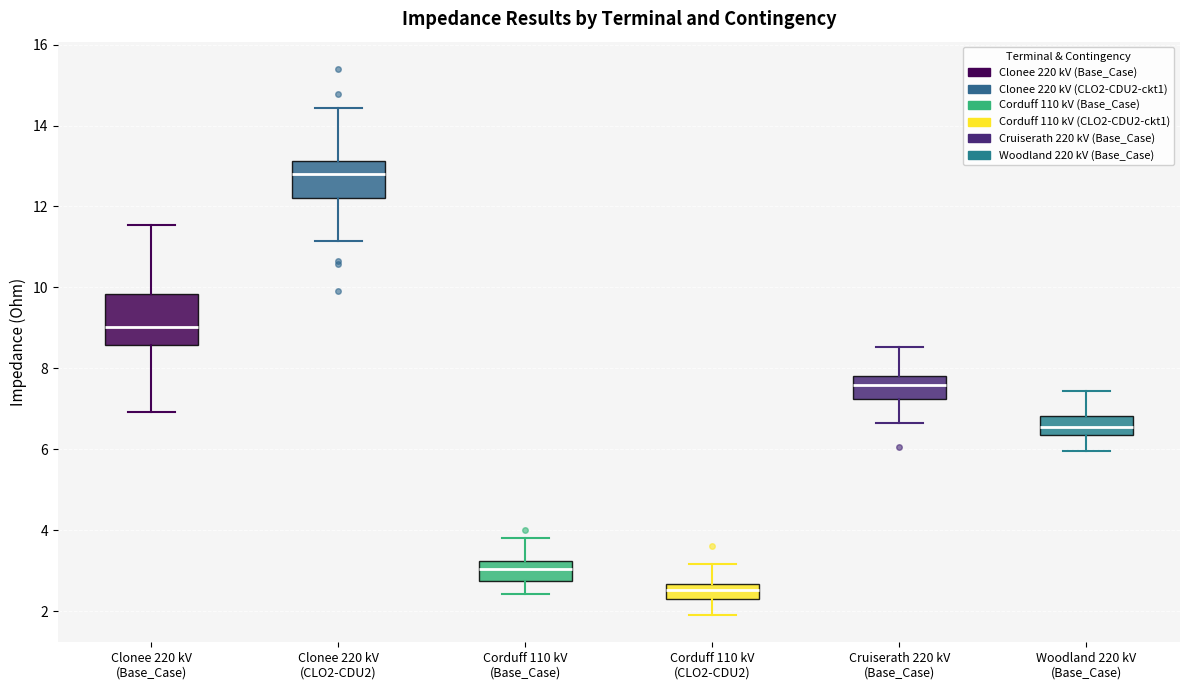

Where does the upper whisker of the box for Corduff 110 kV (Base_Case) end on the y-axis? The values are not printed on the chart, so give them approximately, as read against the axis.

3.8